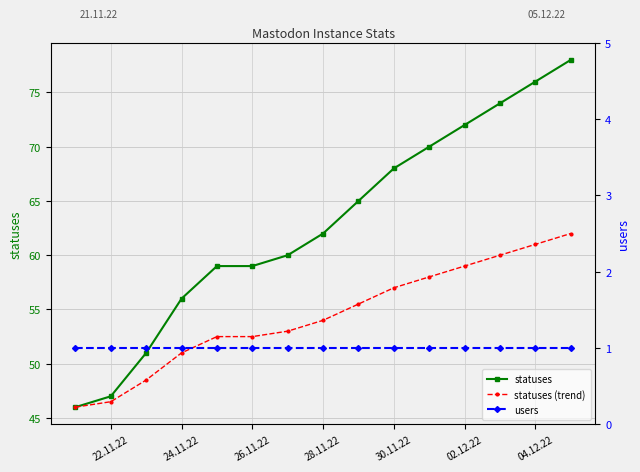

True or false: statuses (trend) has more than 1 interior local peaks.

False